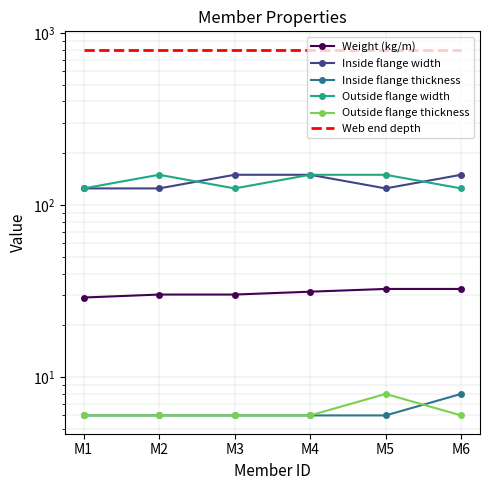

What is the sum of all Inside flange thickness values?

38.0